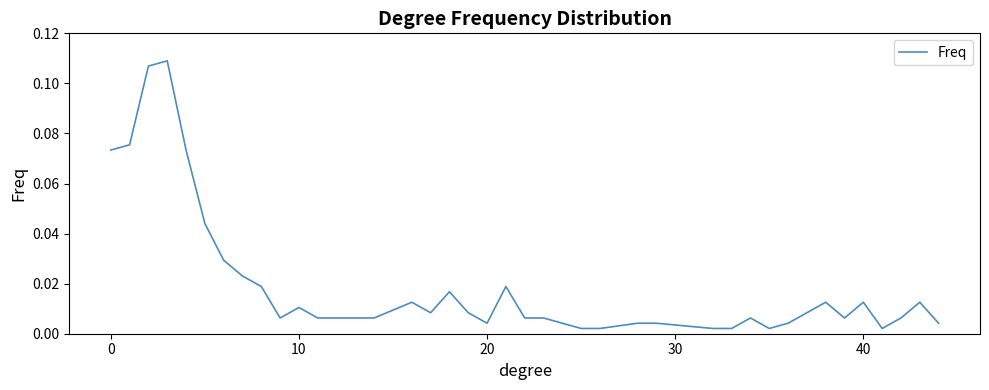

Does the chart have visible grid lines?

No